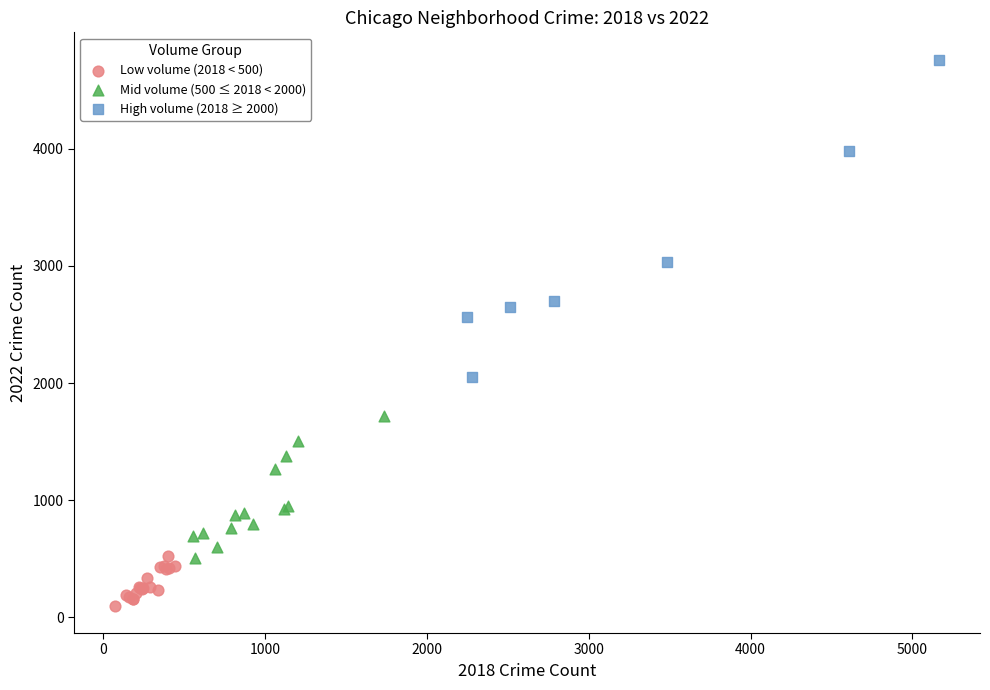

Which series has the widest spread of Y values?

High volume (2018 ≥ 2000)